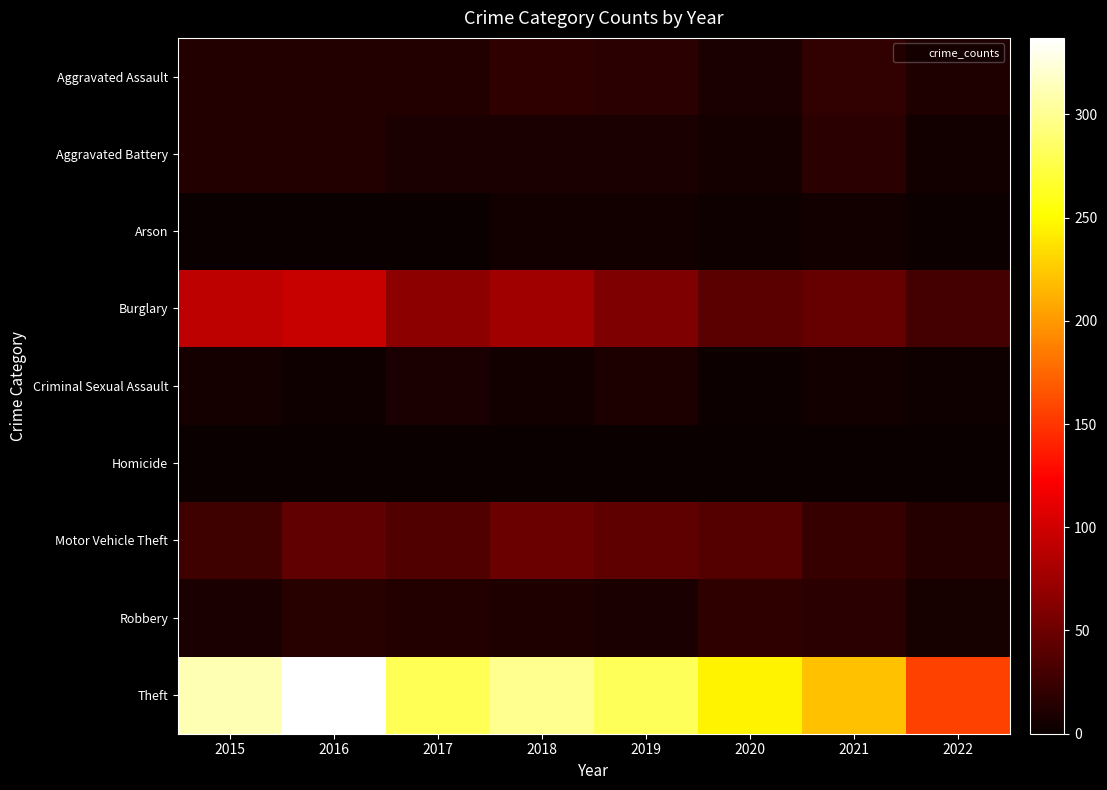

Which series changed the most between 2017 and 2021?

Theft